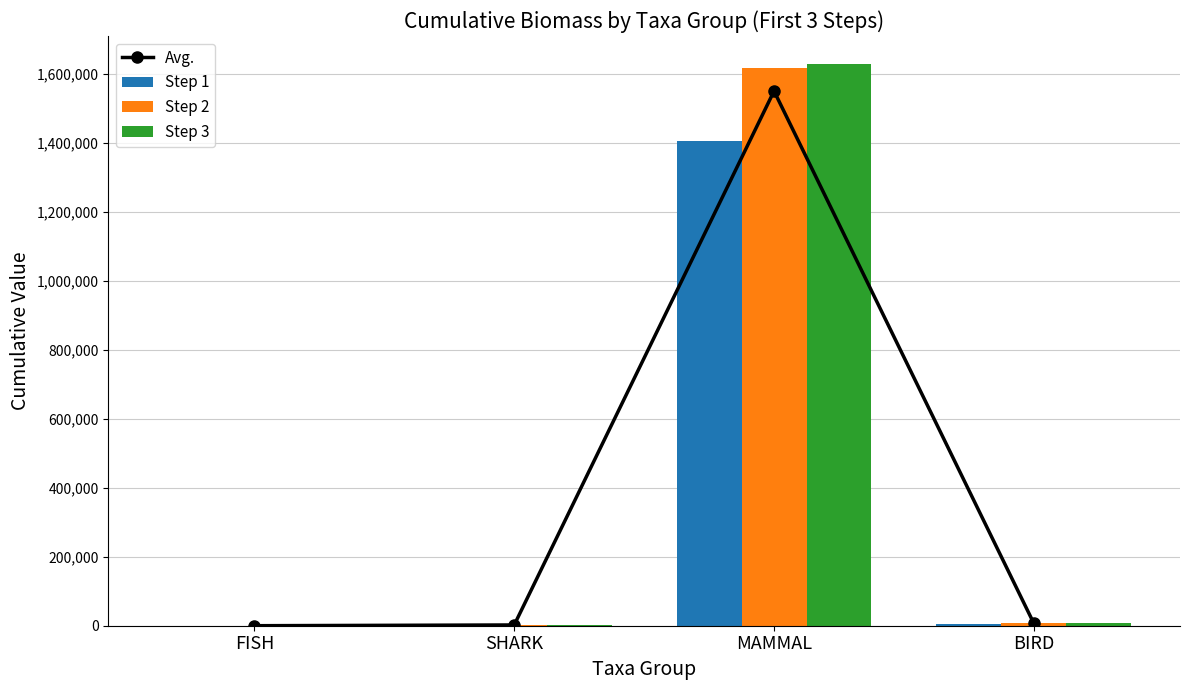

What is the difference between the Step 2 values at SHARK and FISH?

2144.7